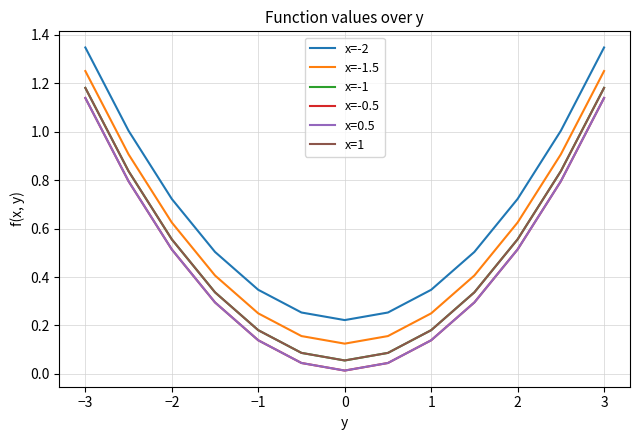

Is this an area chart (filled region under the line)?

No